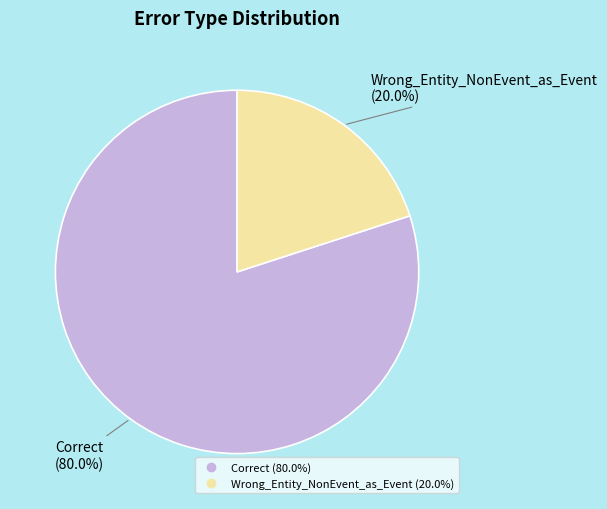

How many segments does this pie chart have?

2